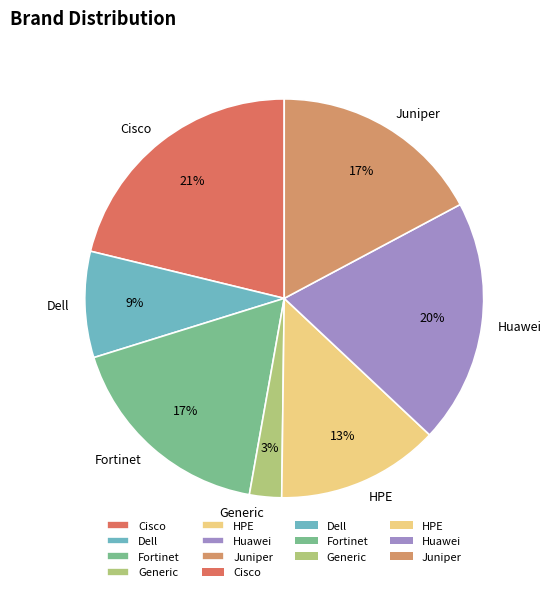

Does any single category account for the majority?

No